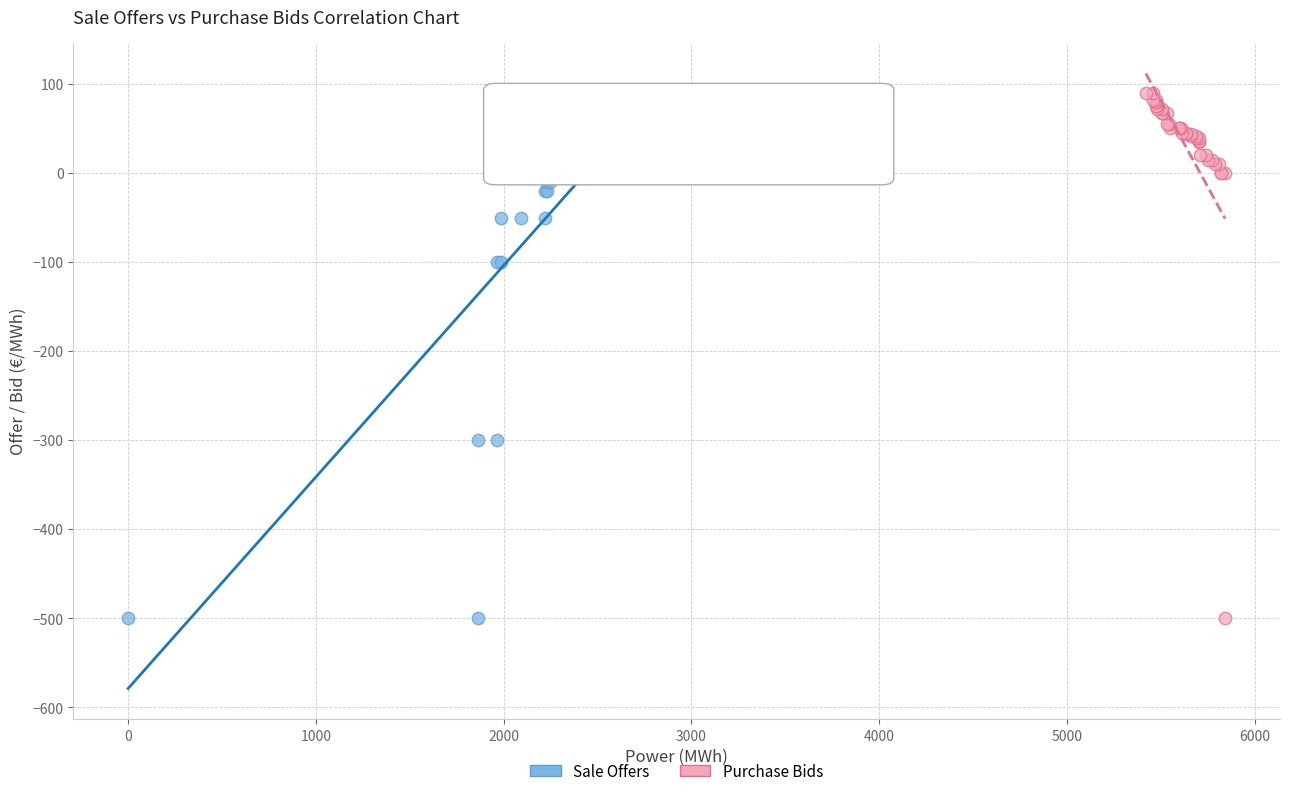

Which series has the widest spread of Y values?

Purchase Bids